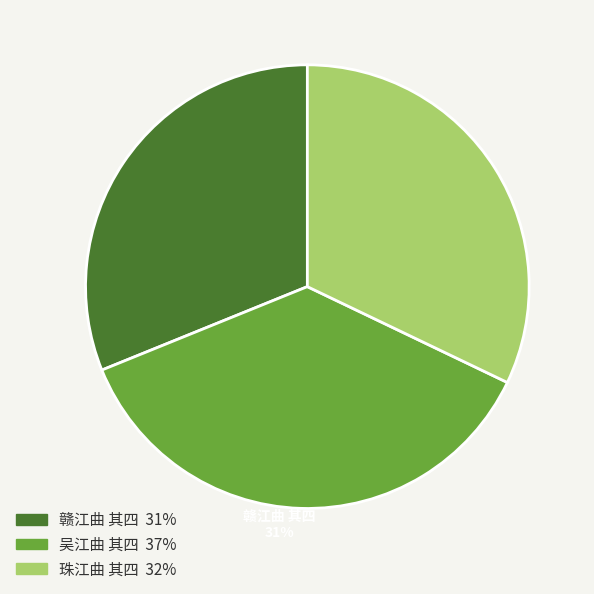

Is there any slice that represents more than half of the pie?

No